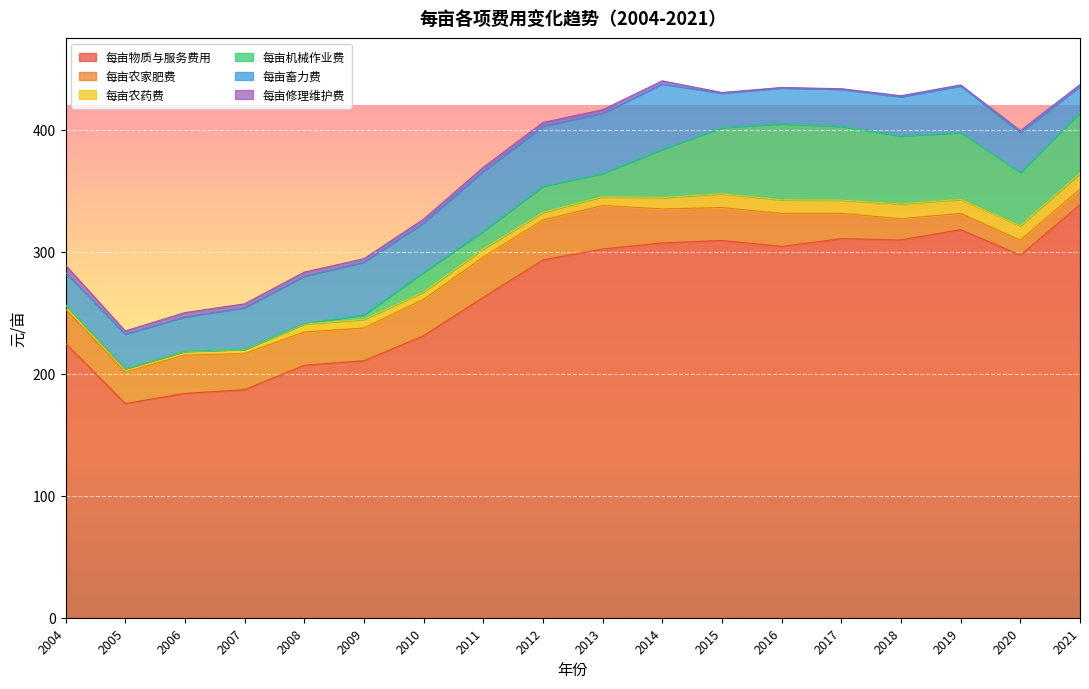

At which label does 每亩农家肥费 first exceed 27?

2004